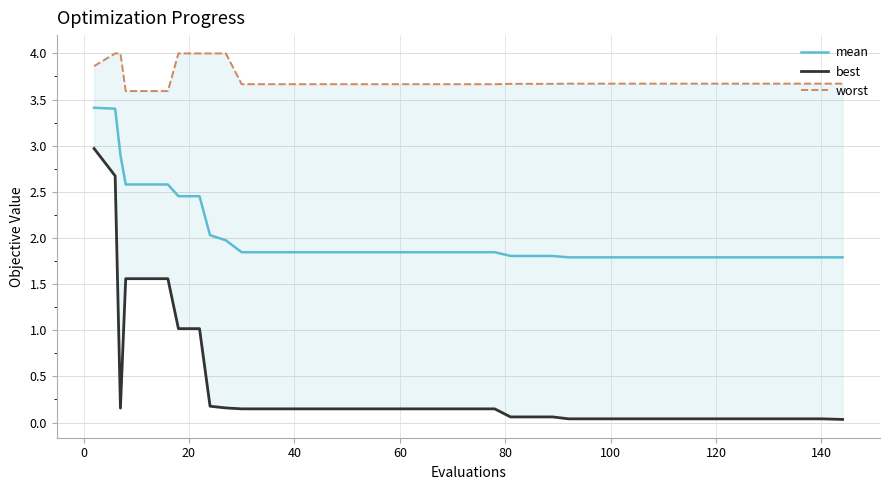

True or false: best has more than 0 points higher than both neighbors.

False